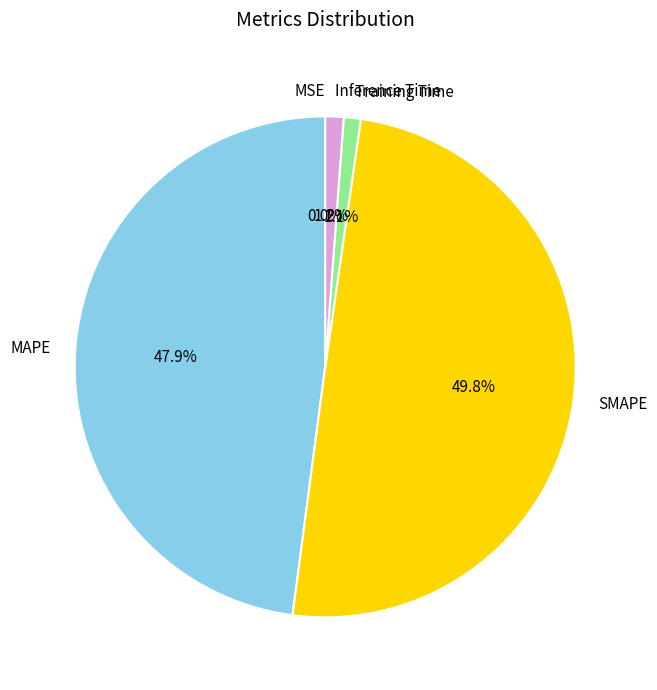

What is the largest slice in the pie chart?

SMAPE